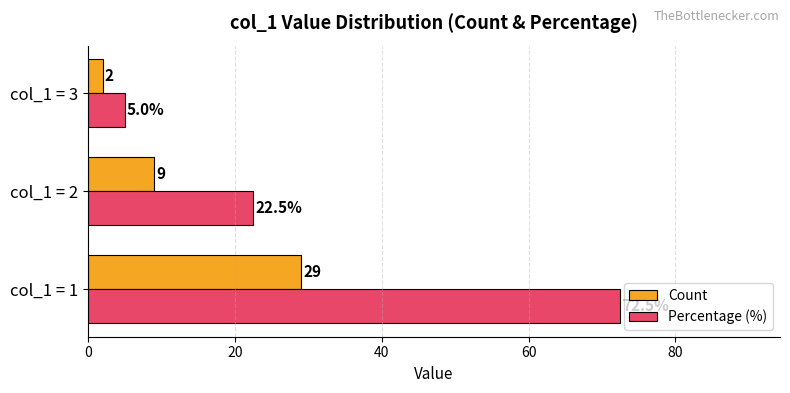

Is the value of Count at col_1 = 1 greater than the value of Percentage (%) at col_1 = 2?

Yes